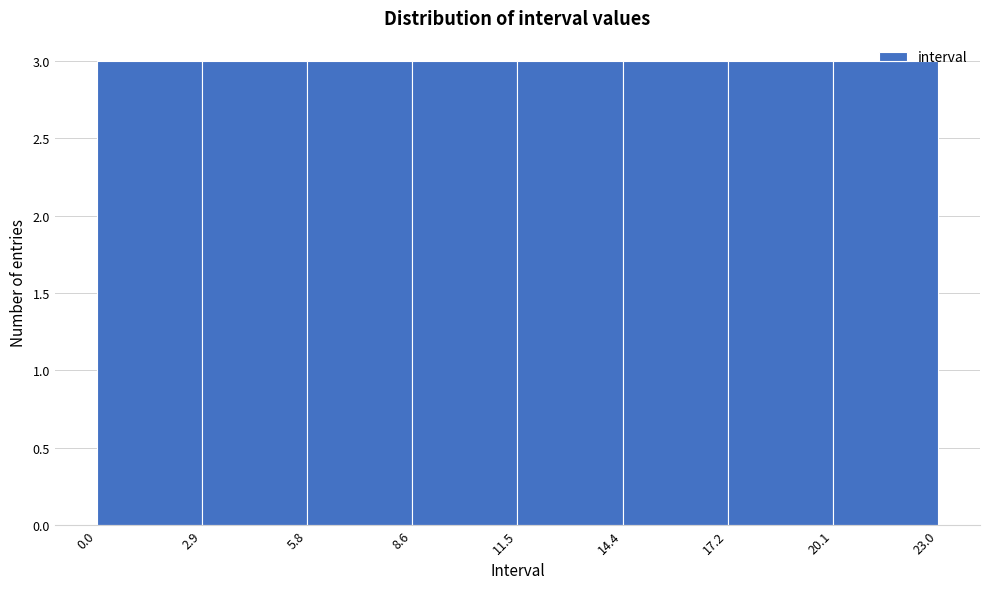

Reading left to right, list every bar in this chart as the range it spans on the x-axis followed by its height. The values are not printed on the chart, so give them approximately, as read against the axis.

0.0 to 2.9: 3
2.9 to 5.8: 3
5.8 to 8.6: 3
8.6 to 11.5: 3
11.5 to 14.4: 3
14.4 to 17.2: 3
17.2 to 20.1: 3
20.1 to 23.0: 3